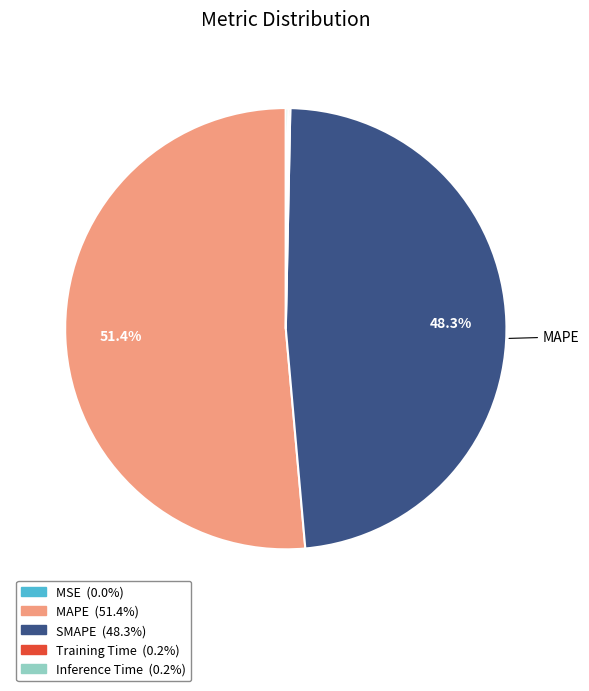

Which slice is the largest?

MAPE